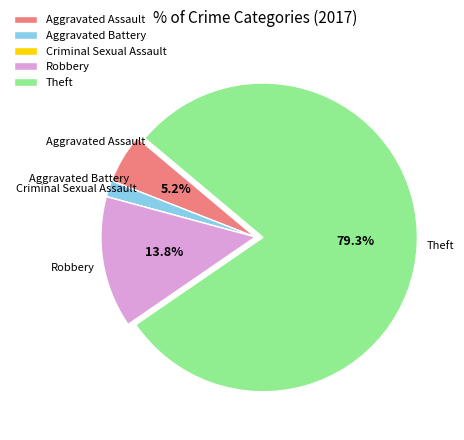

To the nearest percent, what is the combined percentage of Theft and Robbery?

93%